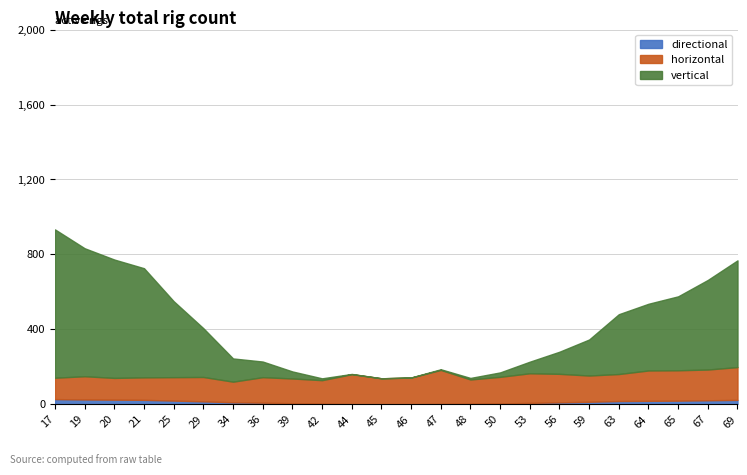

What is the value of the vertical point at the 7th from the left?

245.1